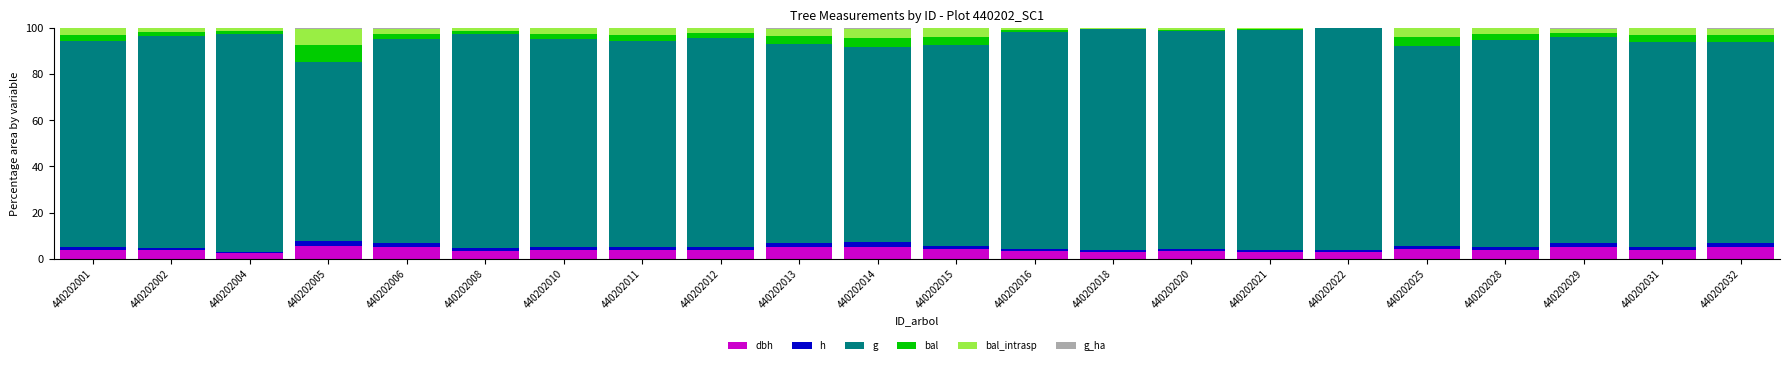

True or false: bal has a value of 9.4 at 440202005.

False